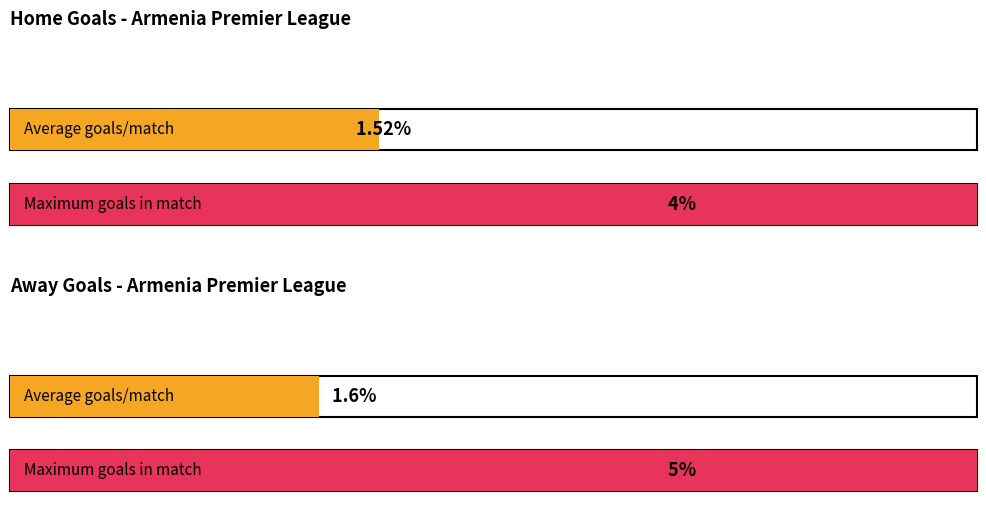

Which series has the largest total across all categories?

away_ft_gols